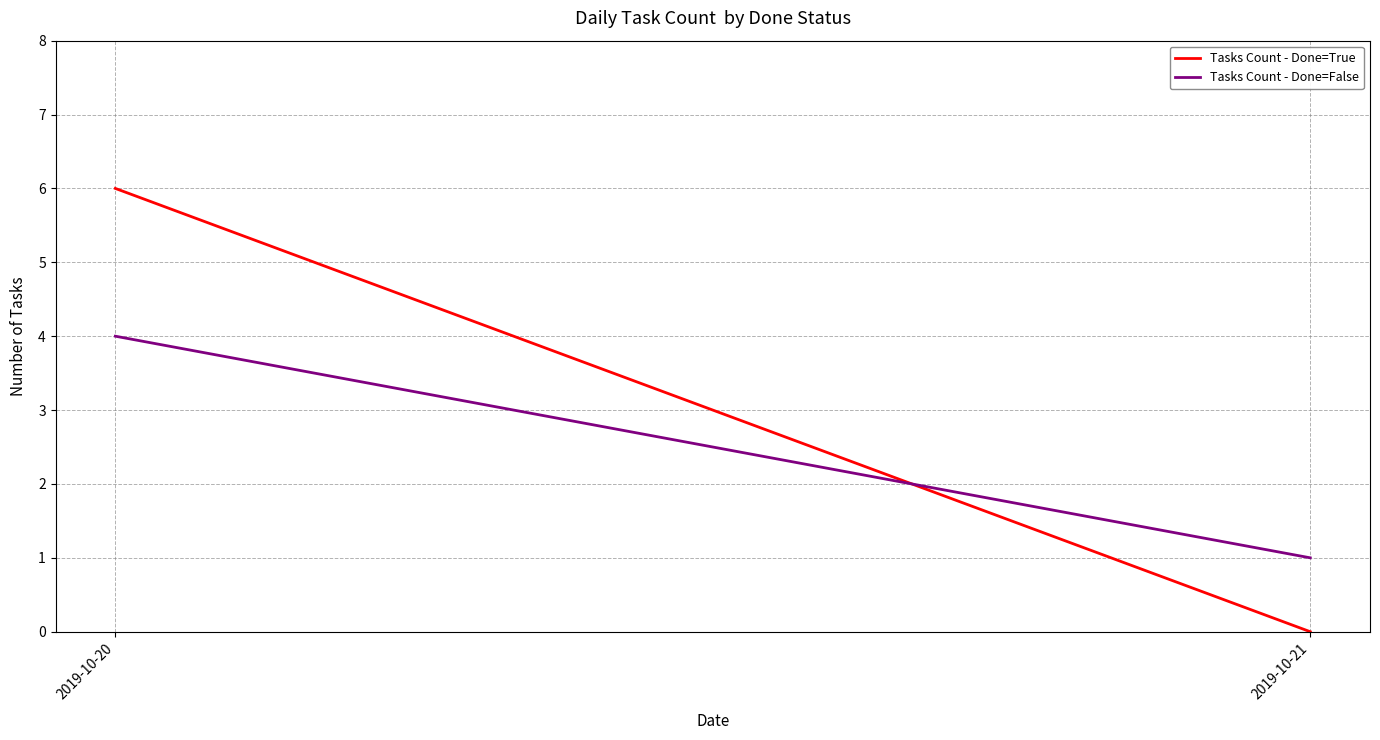

What is the sum of all Tasks Count - Done=False values?

5